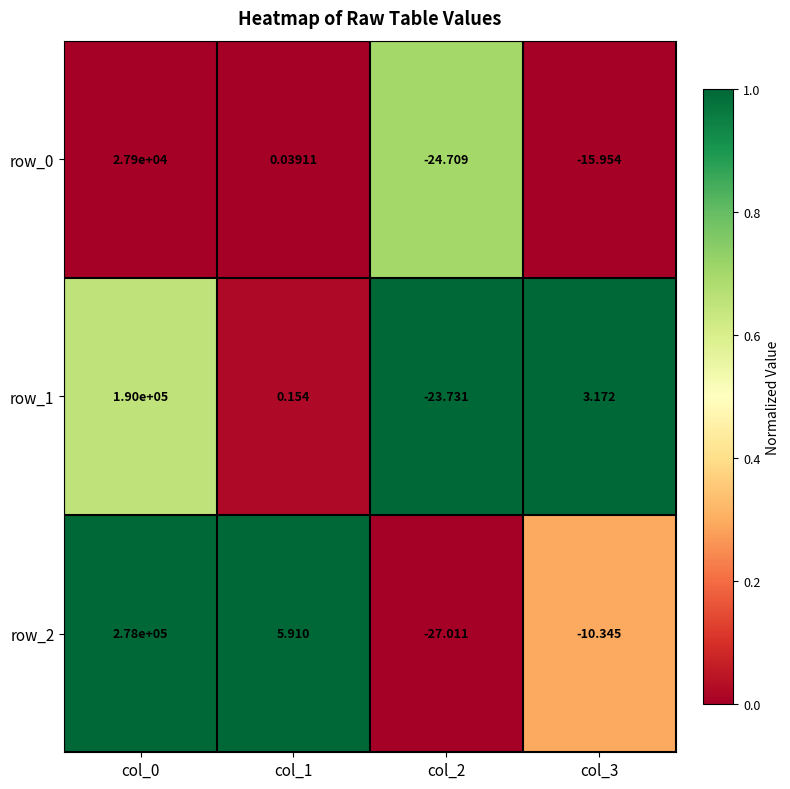

How many distinct data groups are displayed?

3